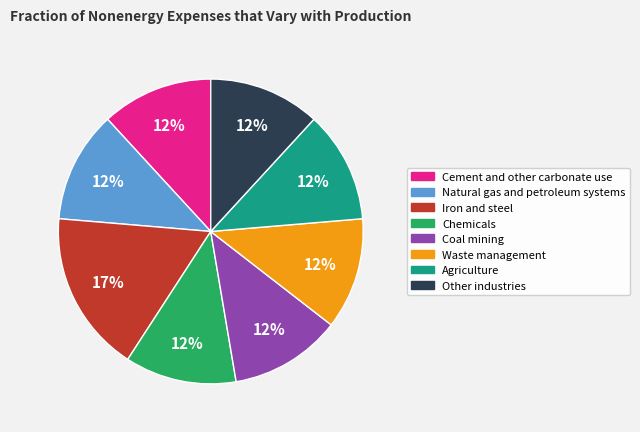

Is it true that Agriculture is 23% of the pie?

False